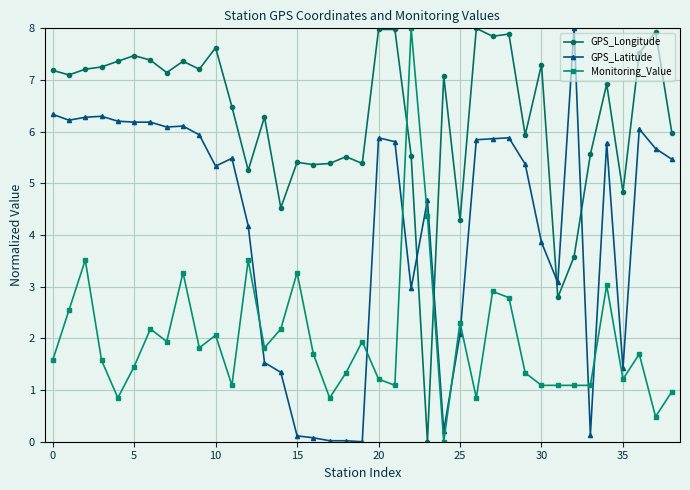

Which series has the largest total across all categories?

GPS_Longitude